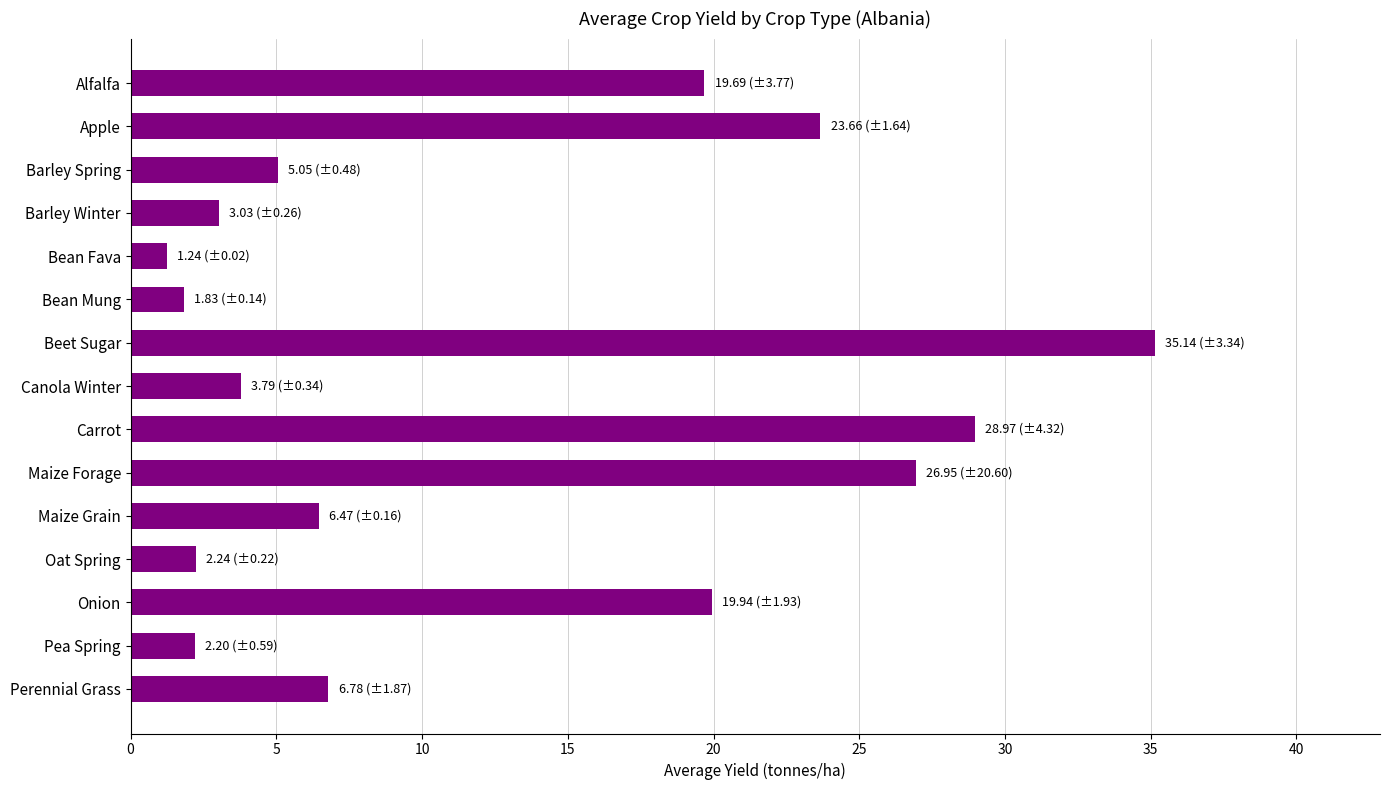

What is the value of the 11th bar from the top?

6.5